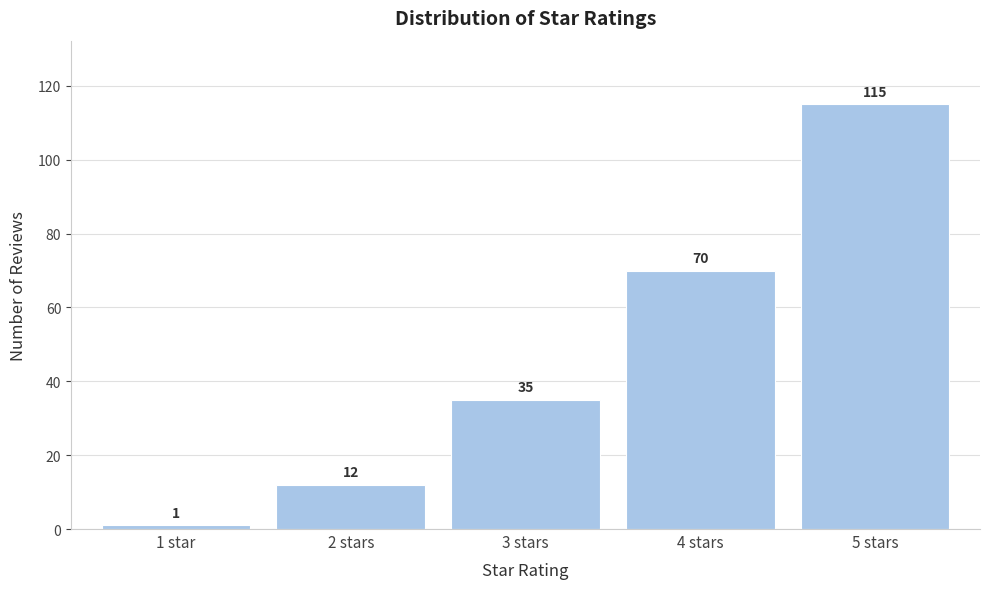

Reading right to left, what are all the values shown in this chart?

115	70	35	12	1